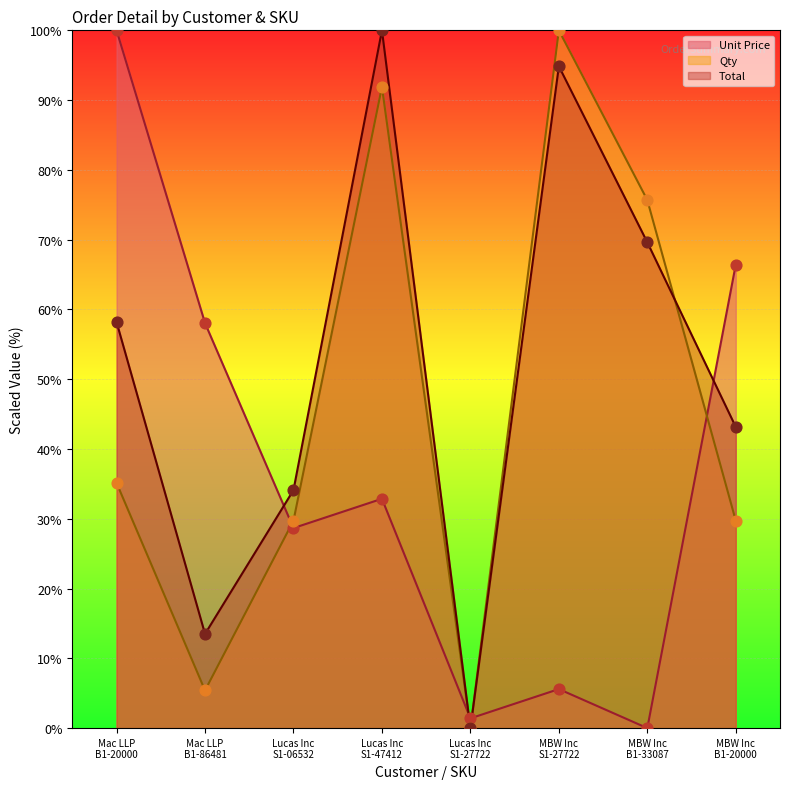

At how many categories does at least one series exceed 96?

3